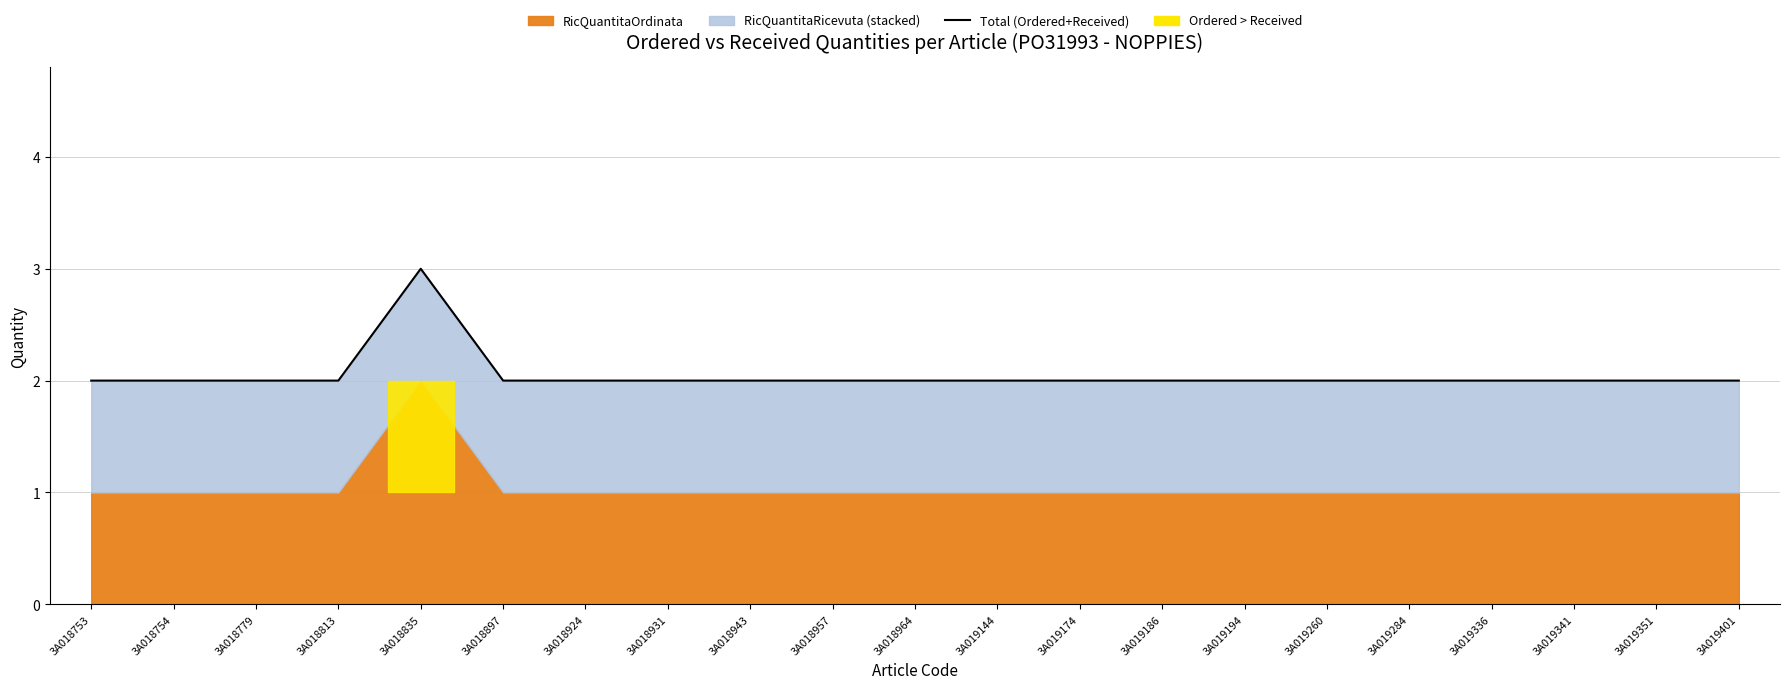

At which category does the chart reach its peak across all series?

3A018835